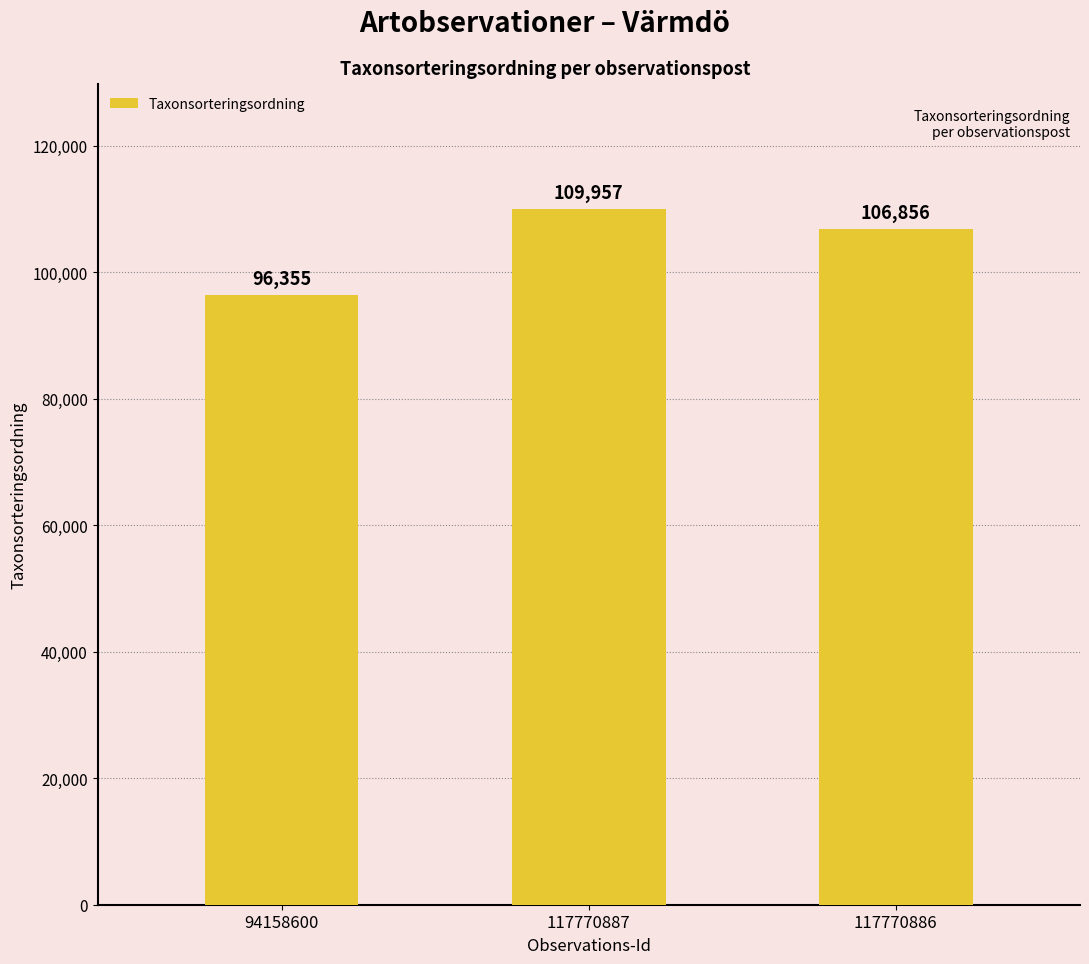

Is it true that the value at 117770887 is 109957?

True